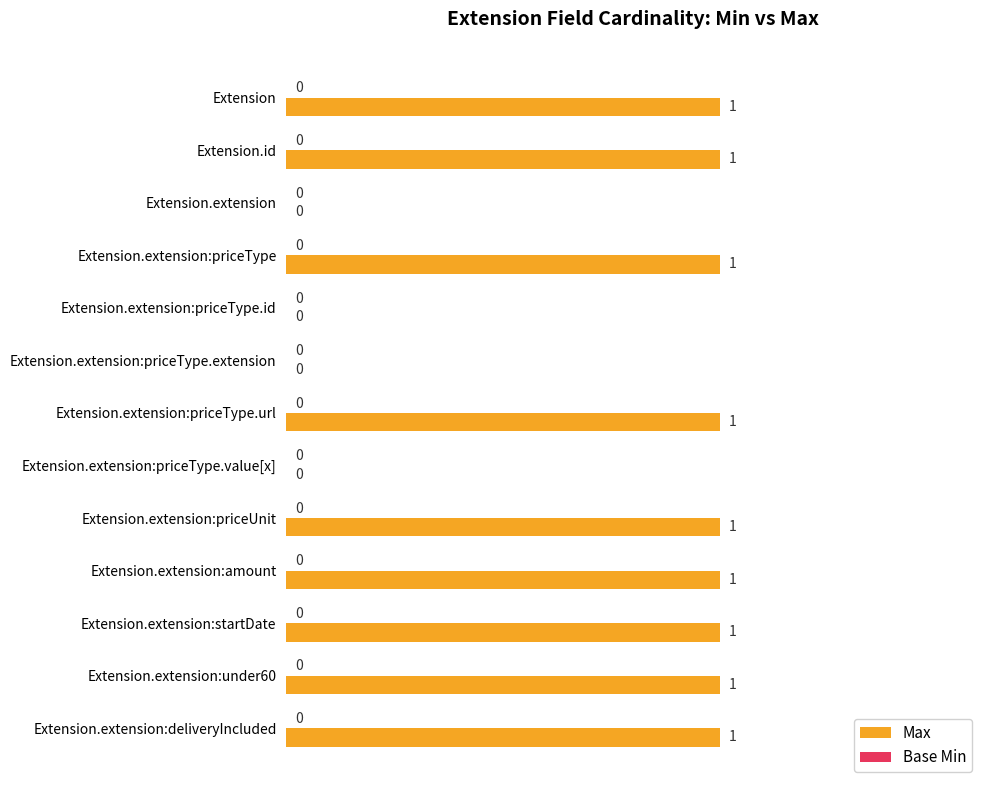

How many values are between 0 and 1?

13